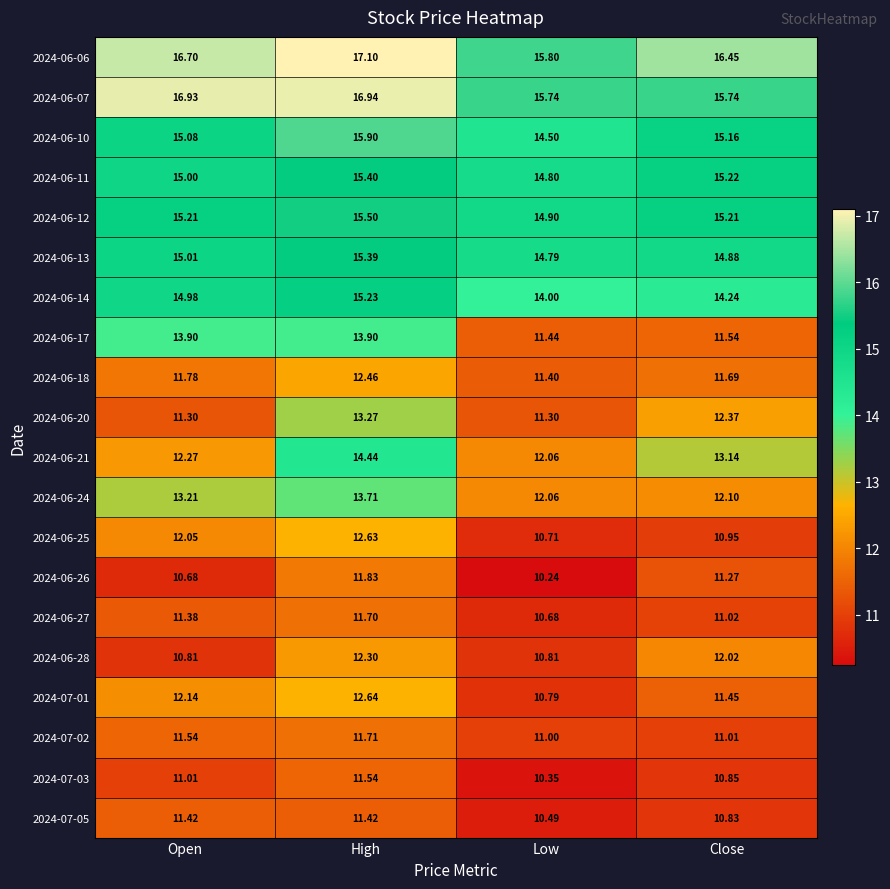

Which label corresponds to the smallest value in the chart?

Low